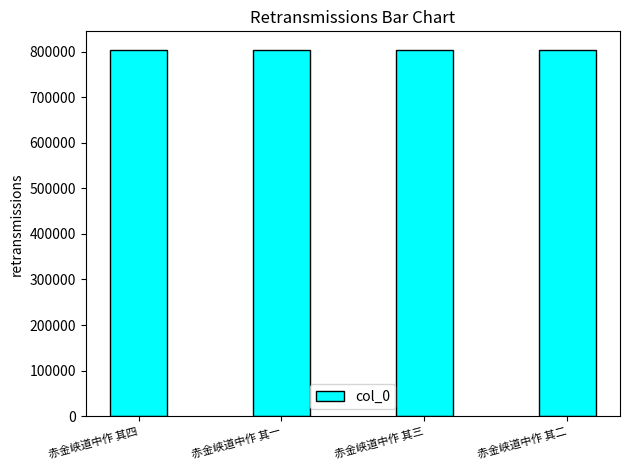

What is the maximum value shown in the chart?

804100